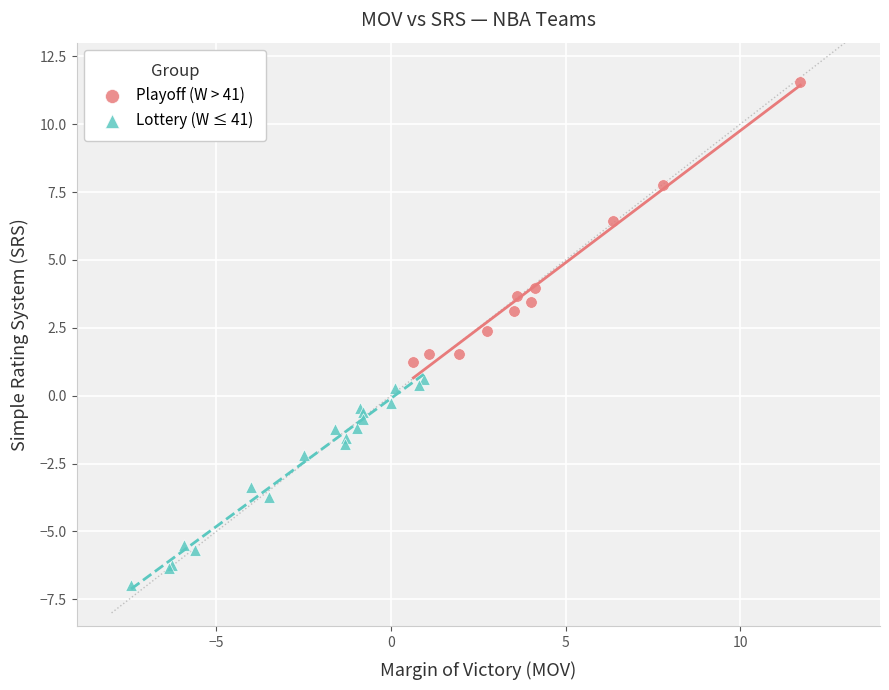

Which series contains the highest Y value?

Playoff (W > 41)